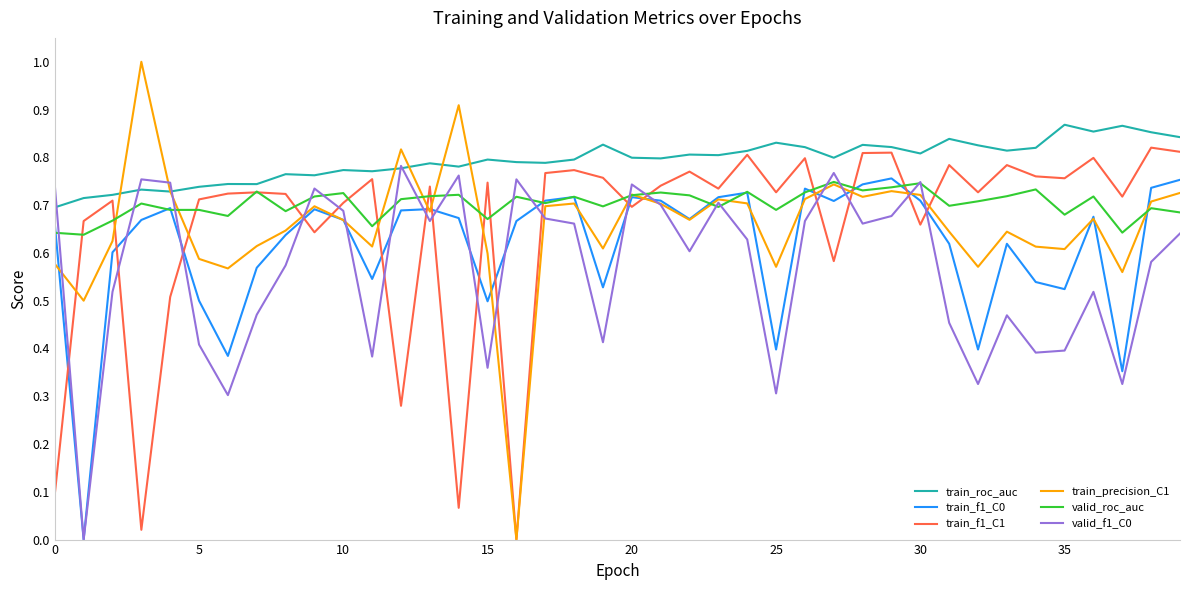

Which series has the widest spread of values?

train_precision_C1